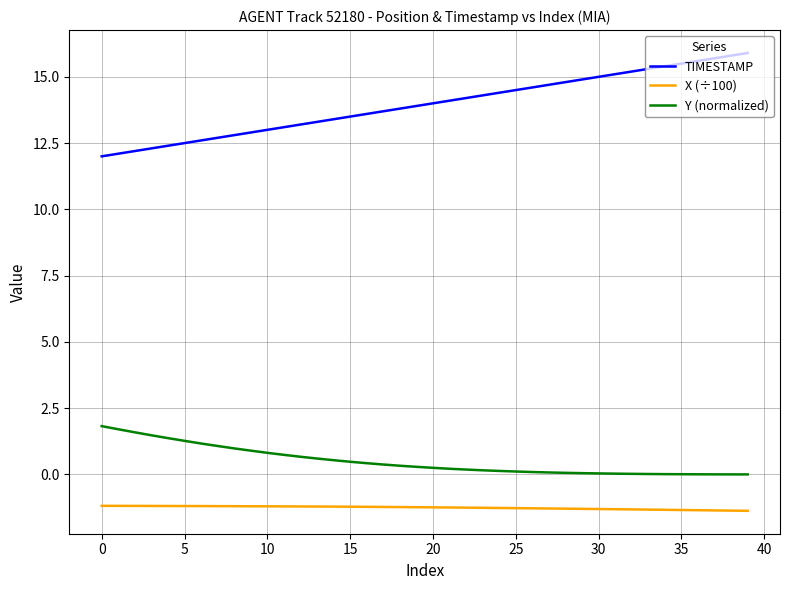

Which series has the widest spread of values?

TIMESTAMP